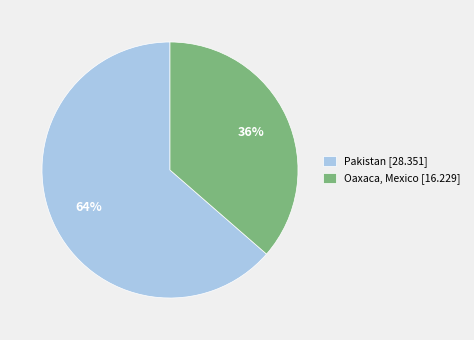

Is it true that Oaxaca, Mexico is 36% of the pie?

True